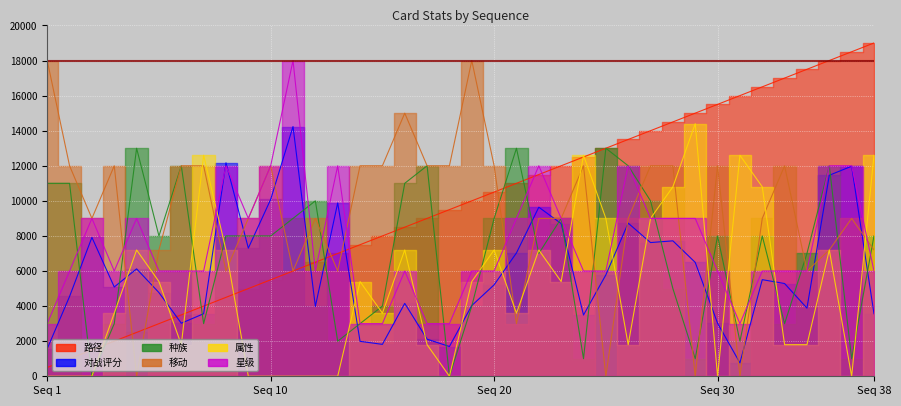

Is it true that 种族 equals 7000.0 at 35?

True